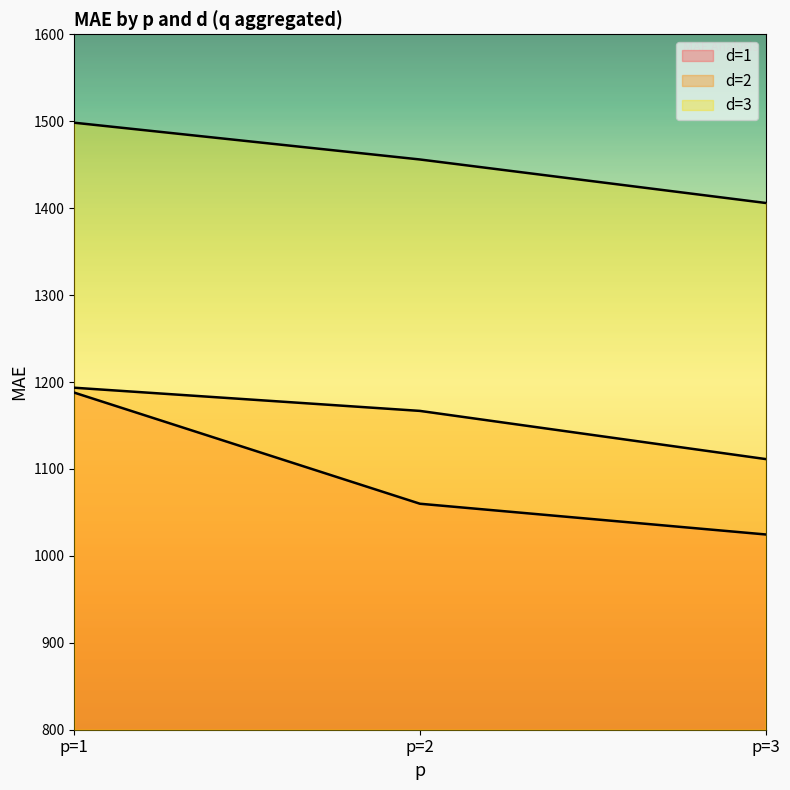

Which series has the largest range (max minus min)?

d=1